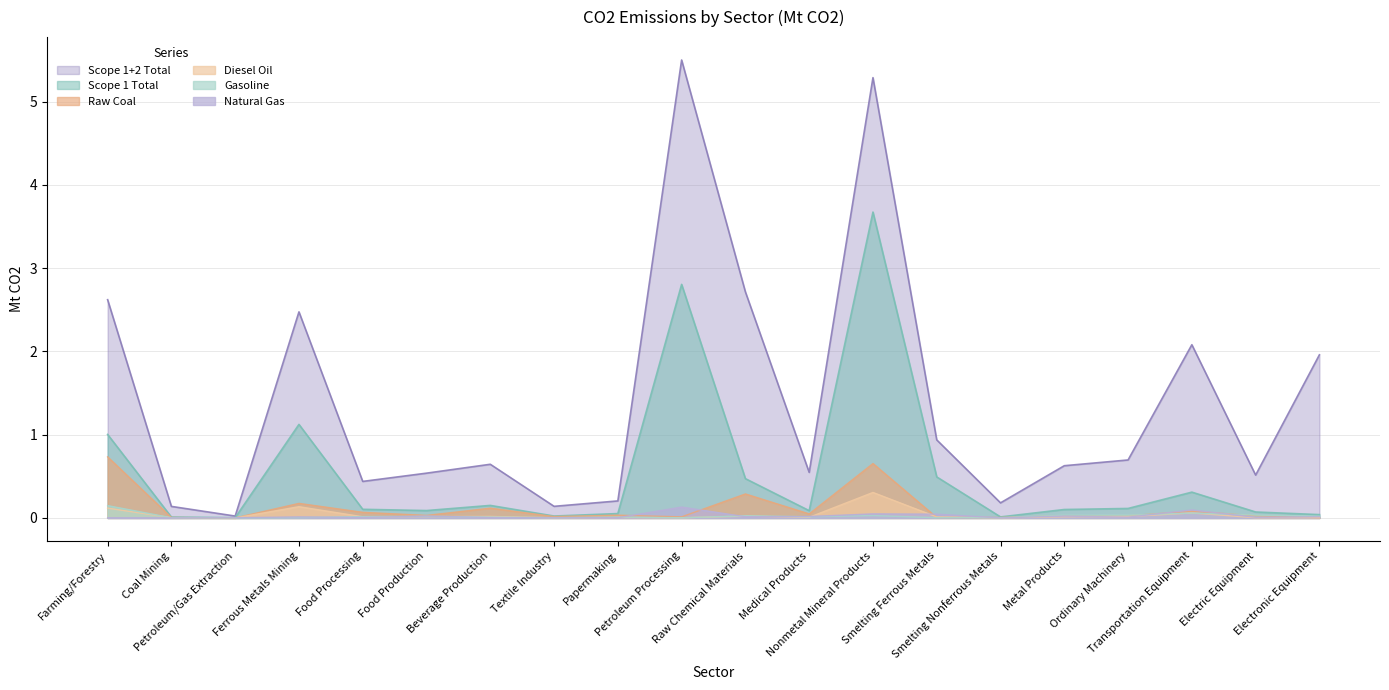

Reading right to left, transcribe all the data shown in this chart.

Scope 1 Total: Electronic Equipment=0.0	Electric Equipment=0.1	Transportation Equipment=0.3	Ordinary Machinery=0.1	Metal Products=0.1	Smelting Nonferrous Metals=0.0	Smelting Ferrous Metals=0.5	Nonmetal Mineral Products=3.7	Medical Products=0.1	Raw Chemical Materials=0.5	Petroleum Processing=2.8	Papermaking=0.1	Textile Industry=0.0	Beverage Production=0.2	Food Production=0.1	Food Processing=0.1	Ferrous Metals Mining=1.1	Petroleum/Gas Extraction=0.0	Coal Mining=0.0	Farming/Forestry=1.0
Scope 1+2 Total: Electronic Equipment=2.0	Electric Equipment=0.5	Transportation Equipment=2.1	Ordinary Machinery=0.7	Metal Products=0.6	Smelting Nonferrous Metals=0.2	Smelting Ferrous Metals=0.9	Nonmetal Mineral Products=5.3	Medical Products=0.5	Raw Chemical Materials=2.7	Petroleum Processing=5.5	Papermaking=0.2	Textile Industry=0.1	Beverage Production=0.6	Food Production=0.5	Food Processing=0.4	Ferrous Metals Mining=2.5	Petroleum/Gas Extraction=0.0	Coal Mining=0.1	Farming/Forestry=2.6
Raw Coal: Electronic Equipment=0.0	Electric Equipment=0.0	Transportation Equipment=0.1	Ordinary Machinery=0.0	Metal Products=0.0	Smelting Nonferrous Metals=0.0	Smelting Ferrous Metals=0.0	Nonmetal Mineral Products=0.7	Medical Products=0.0	Raw Chemical Materials=0.3	Petroleum Processing=0.0	Papermaking=0.0	Textile Industry=0.0	Beverage Production=0.1	Food Production=0.0	Food Processing=0.1	Ferrous Metals Mining=0.2	Petroleum/Gas Extraction=0.0	Coal Mining=0.0	Farming/Forestry=0.7
Gasoline: Electronic Equipment=0.0	Electric Equipment=0.0	Transportation Equipment=0.1	Ordinary Machinery=0.0	Metal Products=0.0	Smelting Nonferrous Metals=0.0	Smelting Ferrous Metals=0.0	Nonmetal Mineral Products=0.0	Medical Products=0.0	Raw Chemical Materials=0.0	Petroleum Processing=0.0	Papermaking=0.0	Textile Industry=0.0	Beverage Production=0.0	Food Production=0.0	Food Processing=0.0	Ferrous Metals Mining=0.0	Petroleum/Gas Extraction=0.0	Coal Mining=0.0	Farming/Forestry=0.1
Diesel Oil: Electronic Equipment=0.0	Electric Equipment=0.0	Transportation Equipment=0.1	Ordinary Machinery=0.0	Metal Products=0.0	Smelting Nonferrous Metals=0.0	Smelting Ferrous Metals=0.0	Nonmetal Mineral Products=0.3	Medical Products=0.0	Raw Chemical Materials=0.0	Petroleum Processing=0.0	Papermaking=0.0	Textile Industry=0.0	Beverage Production=0.0	Food Production=0.0	Food Processing=0.0	Ferrous Metals Mining=0.1	Petroleum/Gas Extraction=0.0	Coal Mining=0.0	Farming/Forestry=0.1
Natural Gas: Electronic Equipment=0.0	Electric Equipment=0.0	Transportation Equipment=0.1	Ordinary Machinery=0.0	Metal Products=0.0	Smelting Nonferrous Metals=0.0	Smelting Ferrous Metals=0.0	Nonmetal Mineral Products=0.0	Medical Products=0.0	Raw Chemical Materials=0.0	Petroleum Processing=0.1	Papermaking=0.0	Textile Industry=0.0	Beverage Production=0.0	Food Production=0.0	Food Processing=0.0	Ferrous Metals Mining=0.0	Petroleum/Gas Extraction=0.0	Coal Mining=0.0	Farming/Forestry=0.0